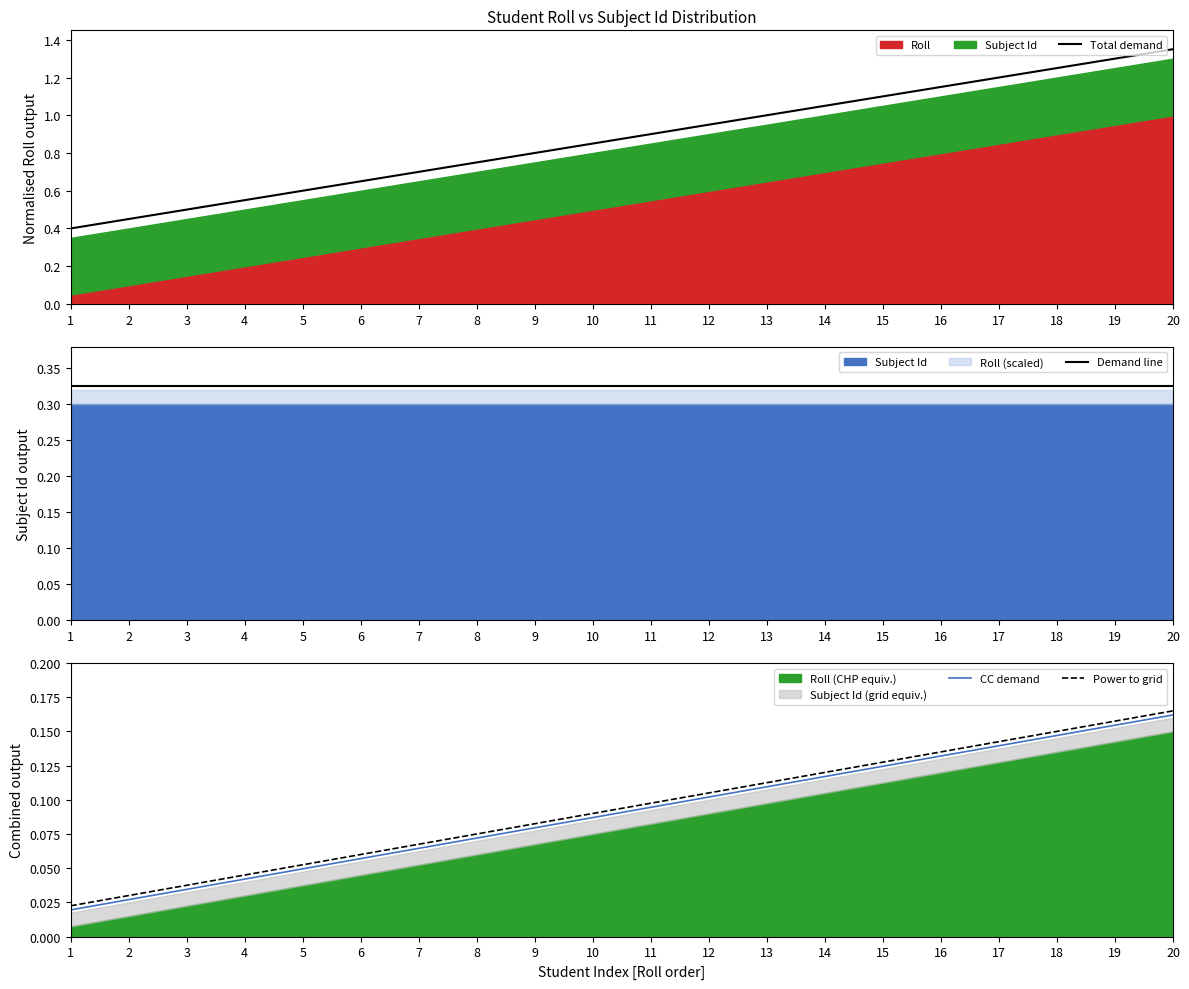

Does the chart have visible grid lines?

No